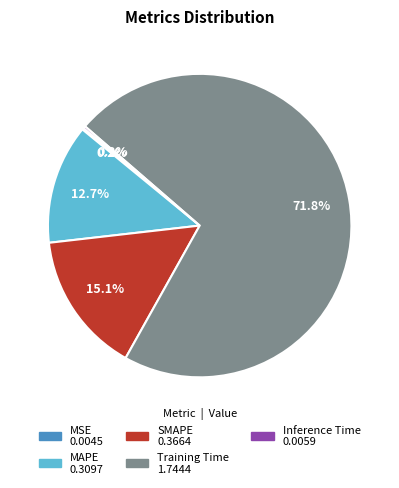

How much of the chart is everything except SMAPE?

84.9%